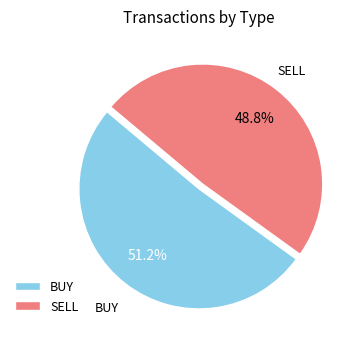

Does SELL account for over 50% of the chart?

No